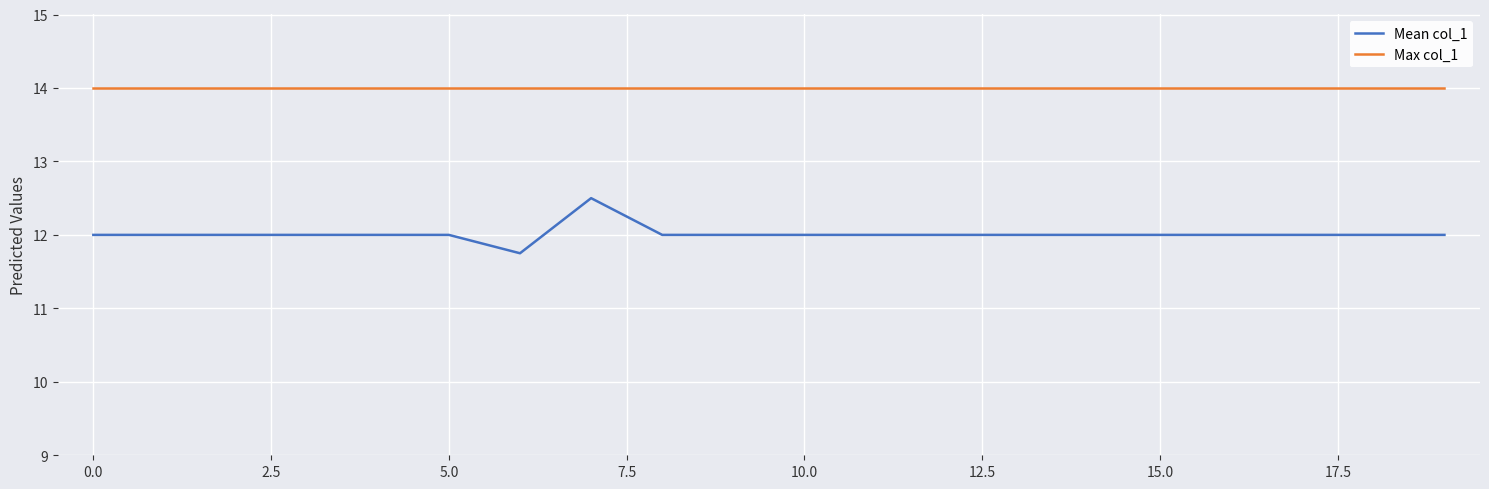

Which series has the largest total across all categories?

Max col_1